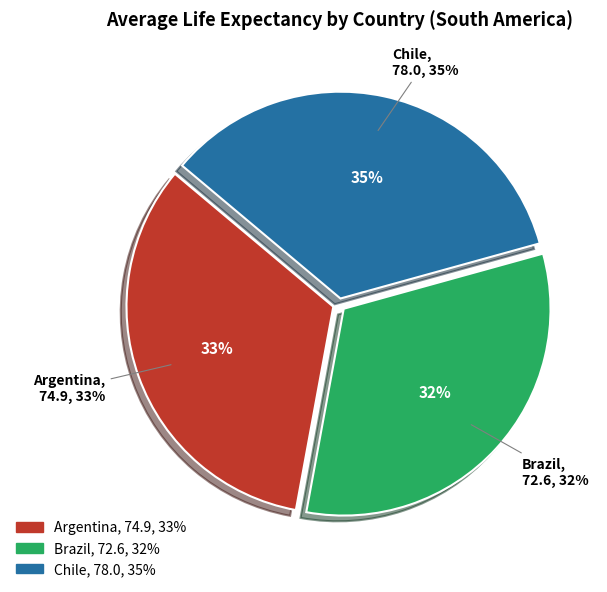

To the nearest percent, what percentage of the pie is Brazil?

32%